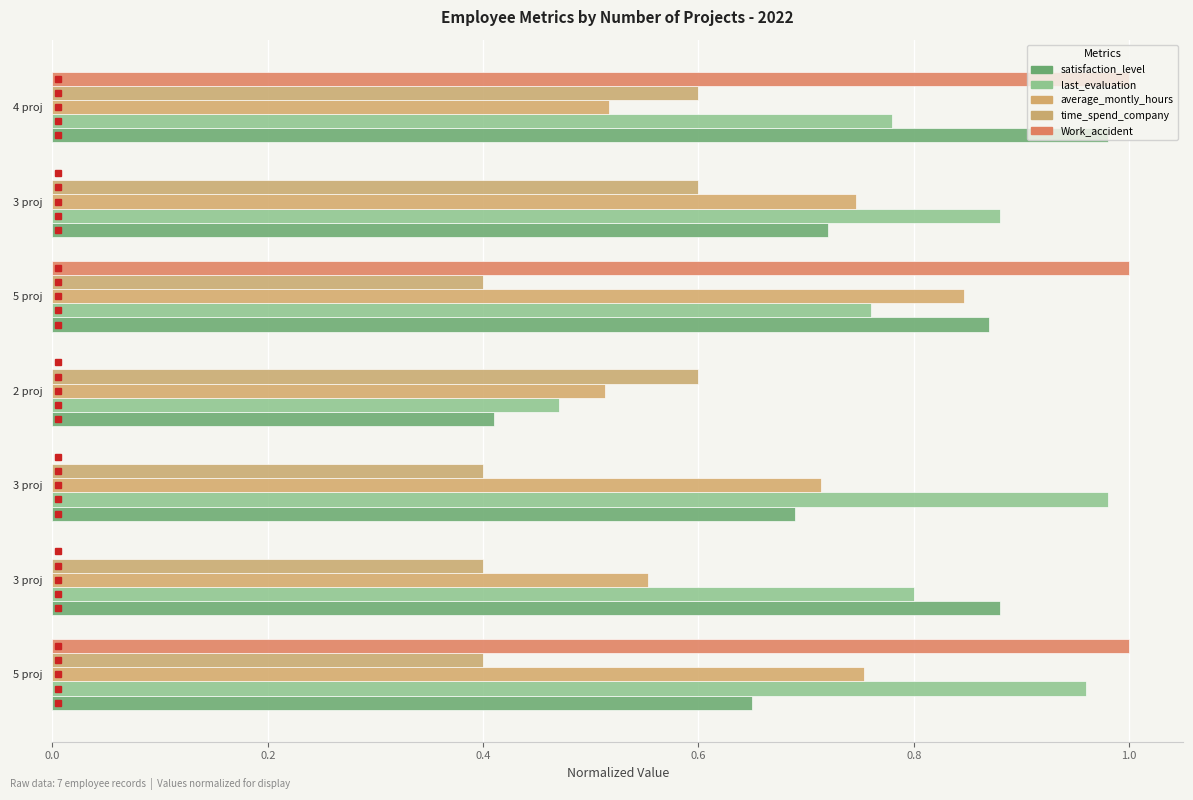

What are all the series names shown in the legend?

satisfaction_level, last_evaluation, average_montly_hours, time_spend_company, Work_accident